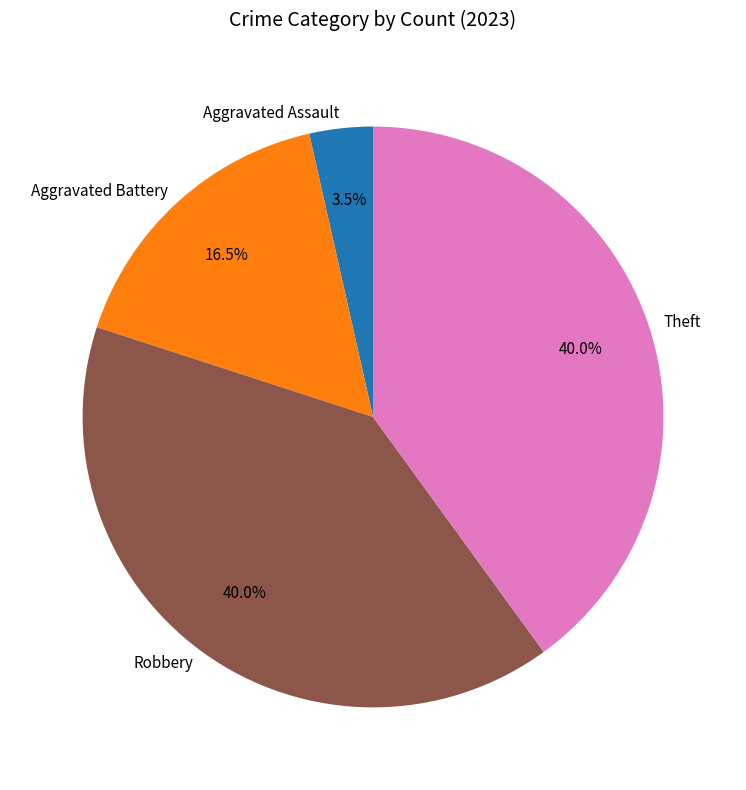

Does Theft represent more than half of the total?

No